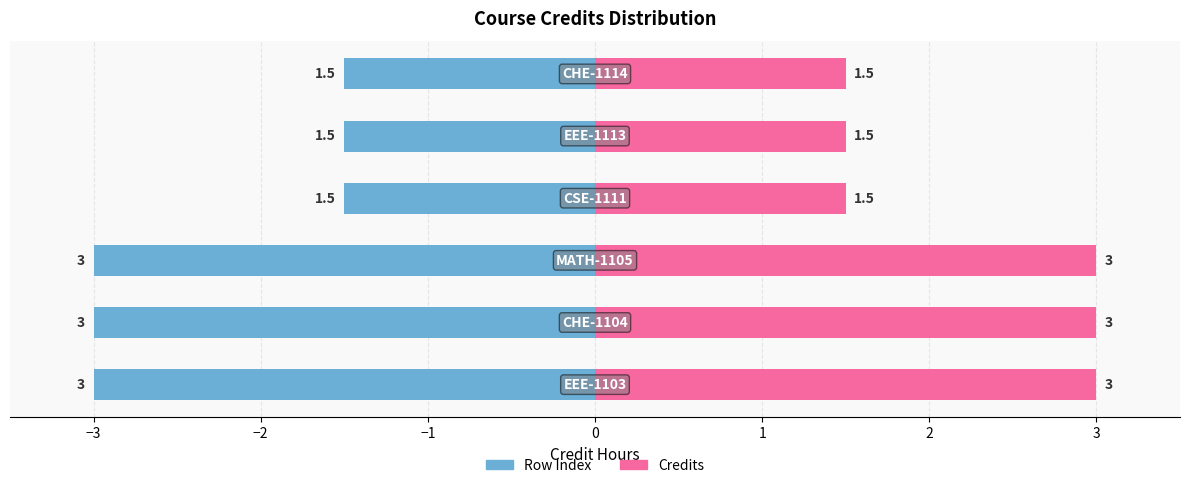

List the series in order of their overall mean, lowest first.

Left (Row ID), Credits